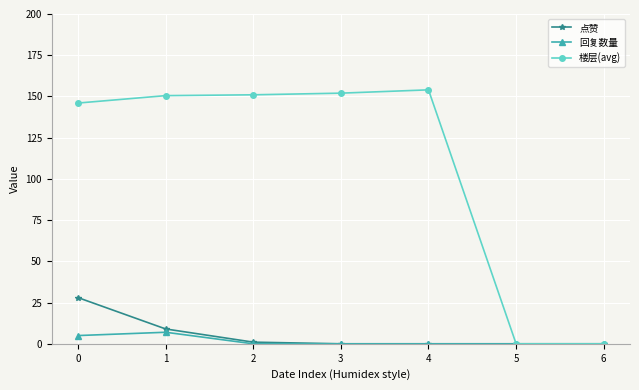

What is the average value of the 楼层(avg) series?

107.6